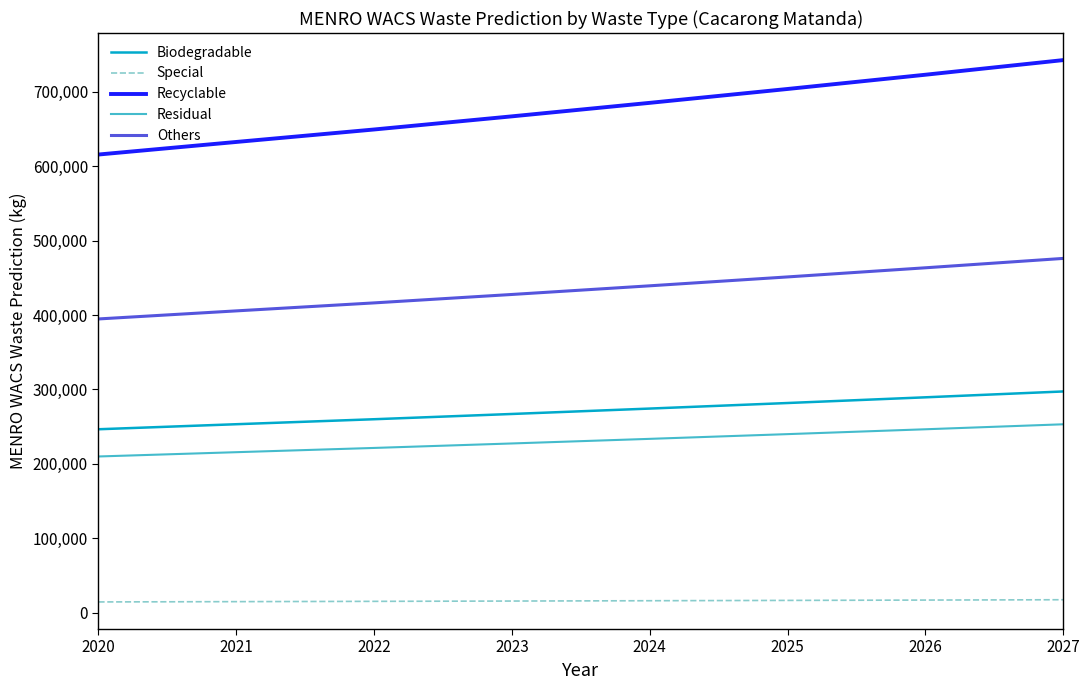

What is the maximum value for Special?

17331.5